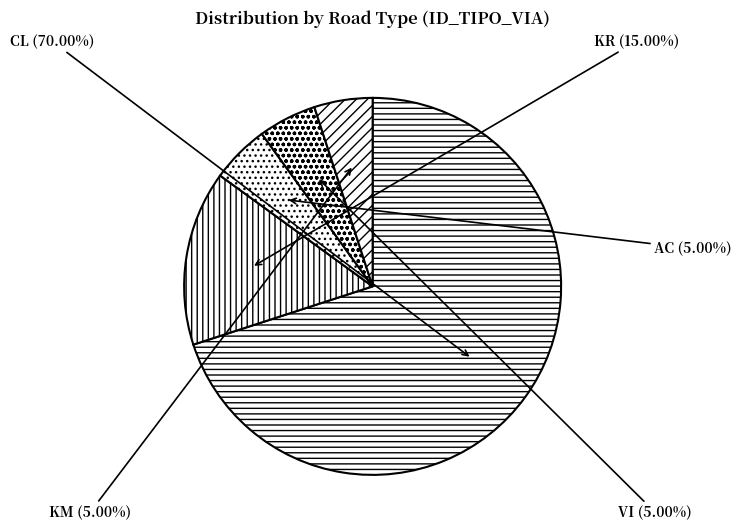

Between KM and CL, which is larger?

CL